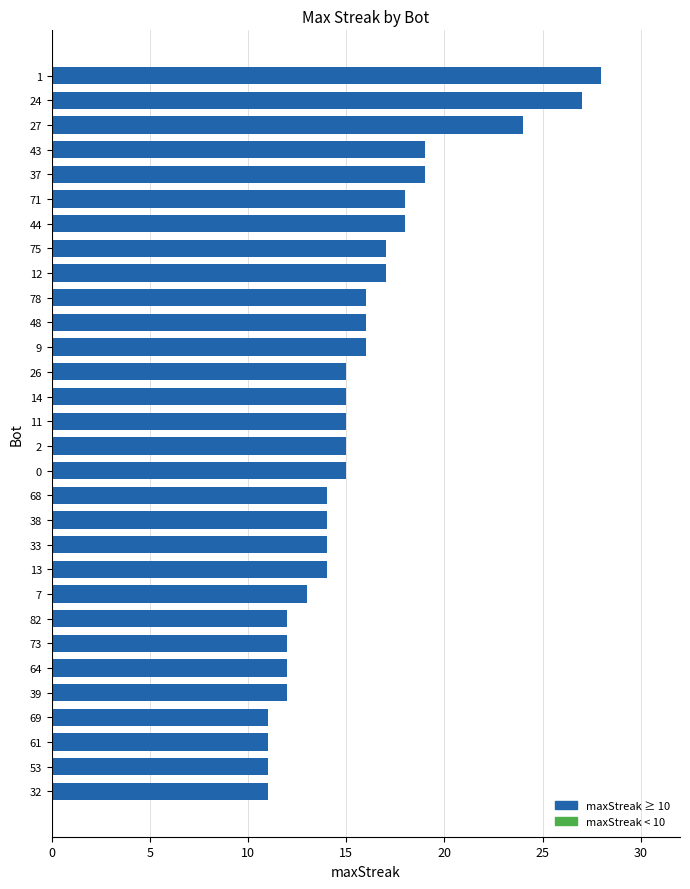

What is the label of the 20th bar from the bottom?

48